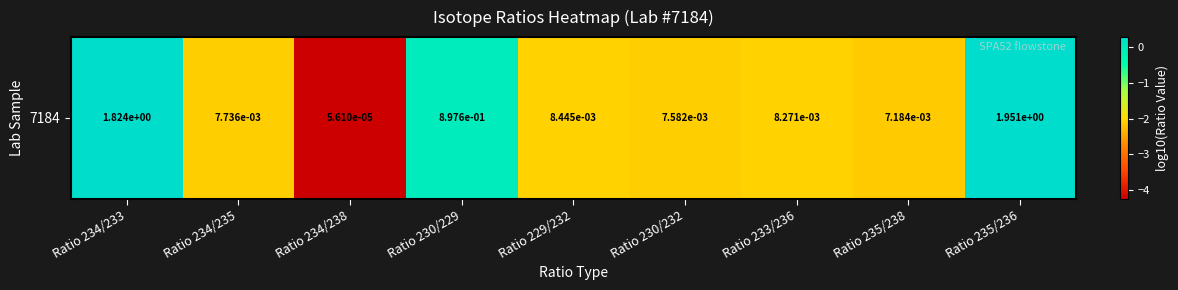

How many positive values are there?

2